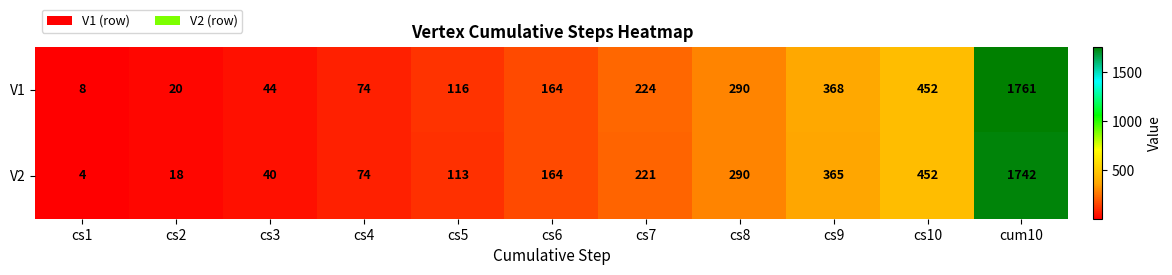

What is the minimum value shown in the chart?

4